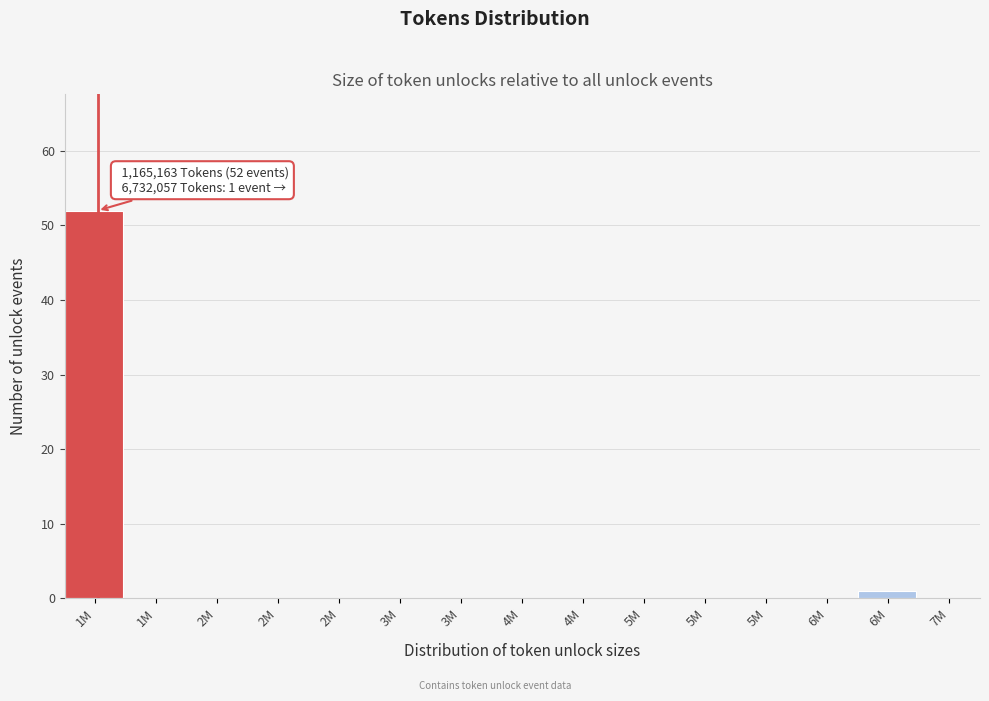

Are the bars horizontal?

No